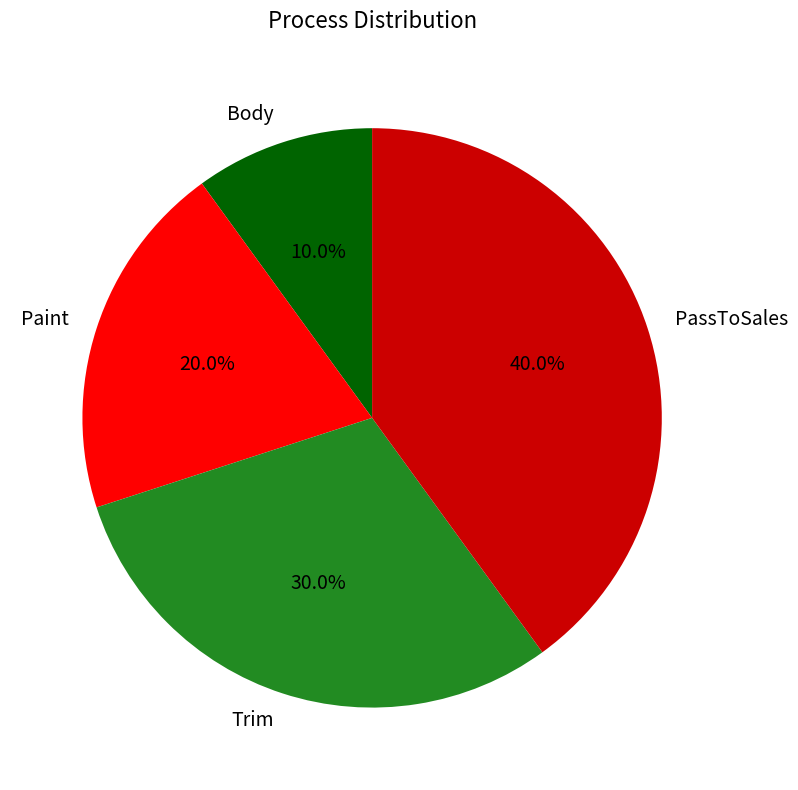

Is Paint the majority of the pie?

No